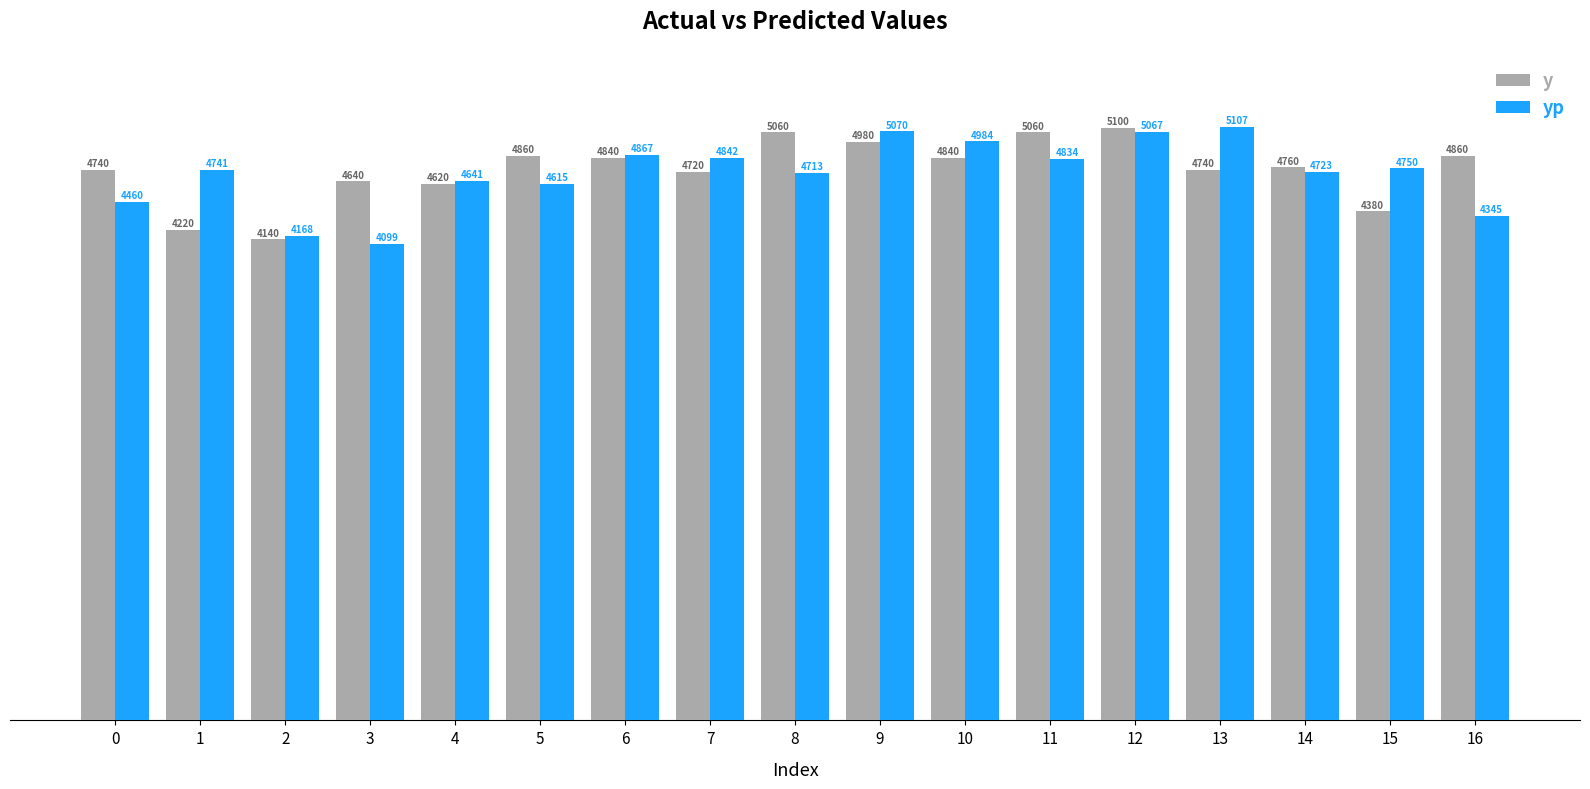

Rank the series at 12 from highest to lowest value.

y, yp